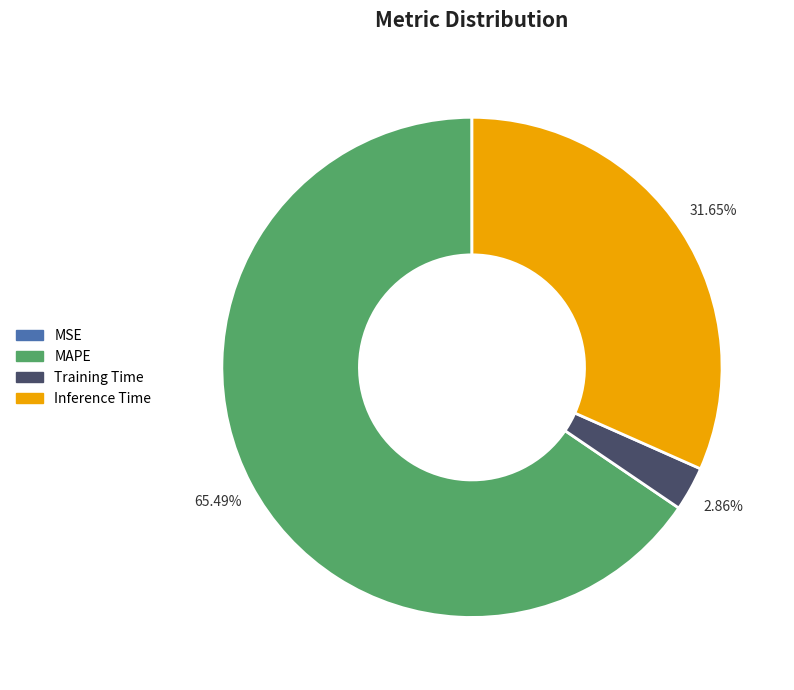

Which category has the biggest portion of the pie?

MAPE